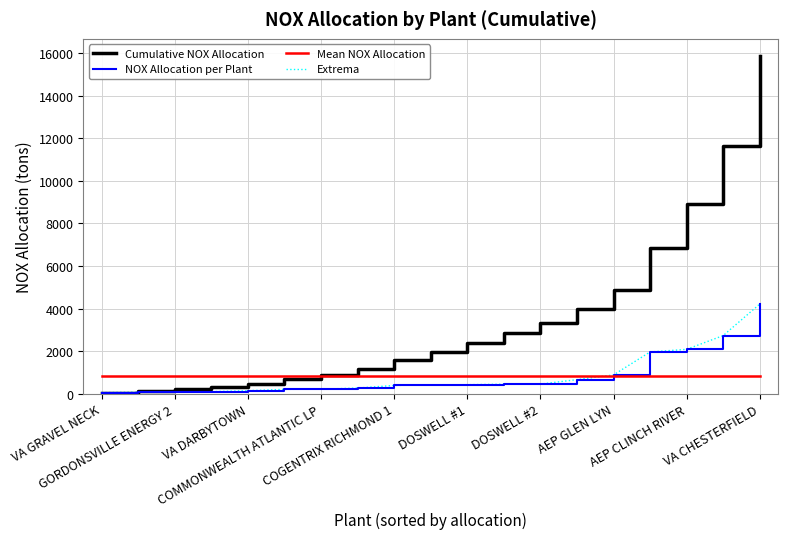

Which series has the largest total across all categories?

Cumulative NOX Allocation